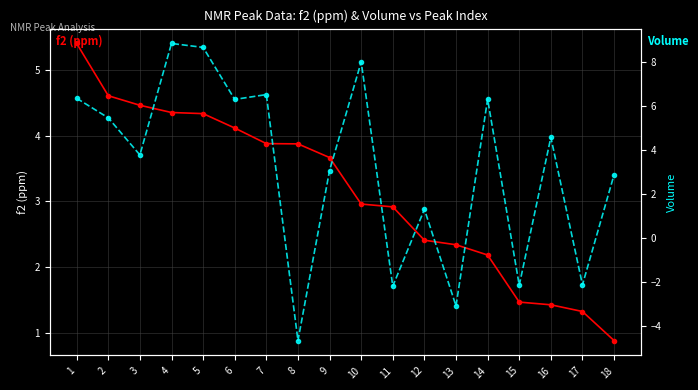

Is the value of Volume at 17 greater than the value of f2 (ppm) at 16?

No